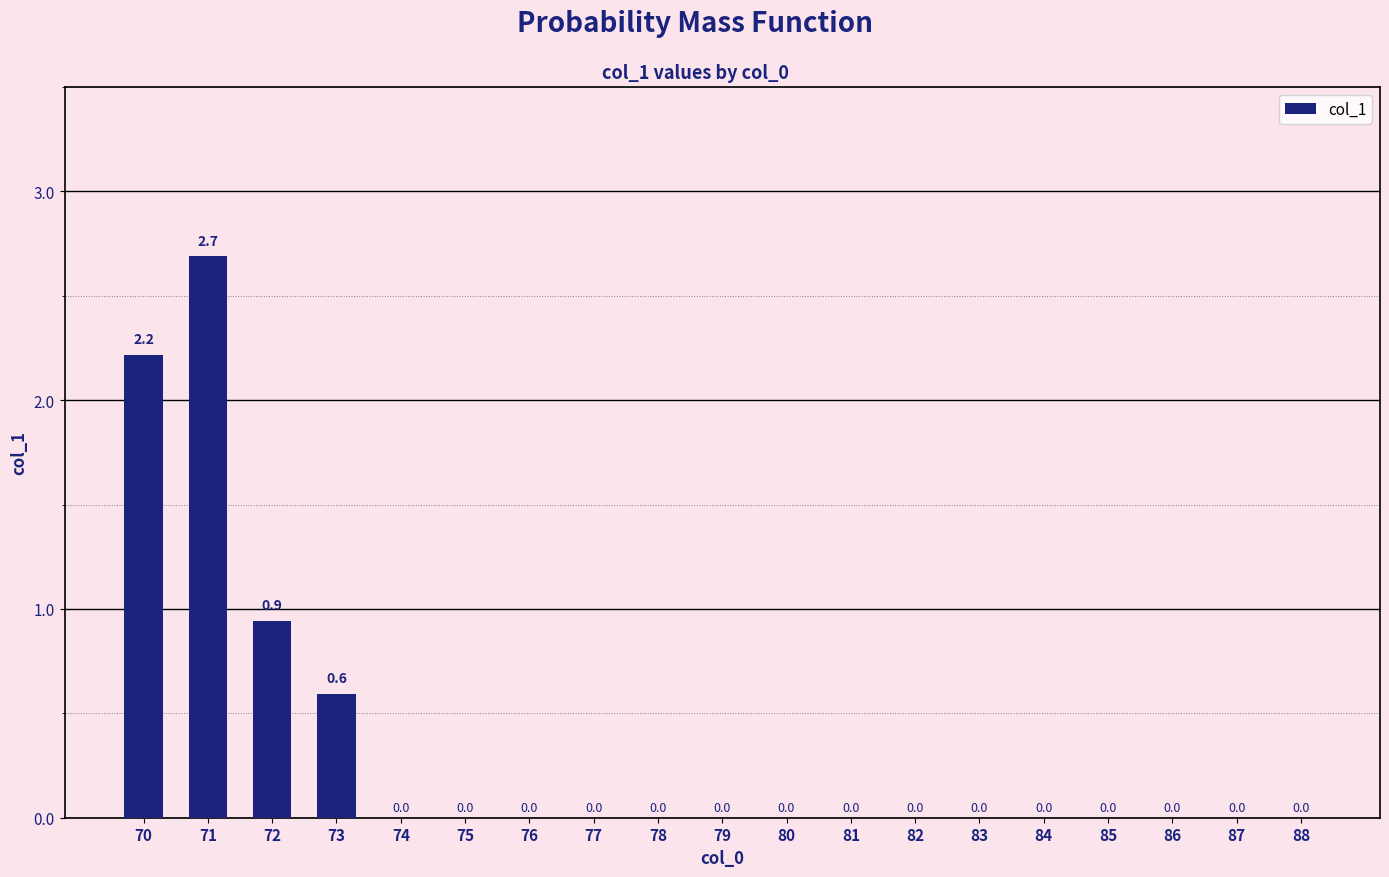

Is it true that the value at 73 is 0.1?

False